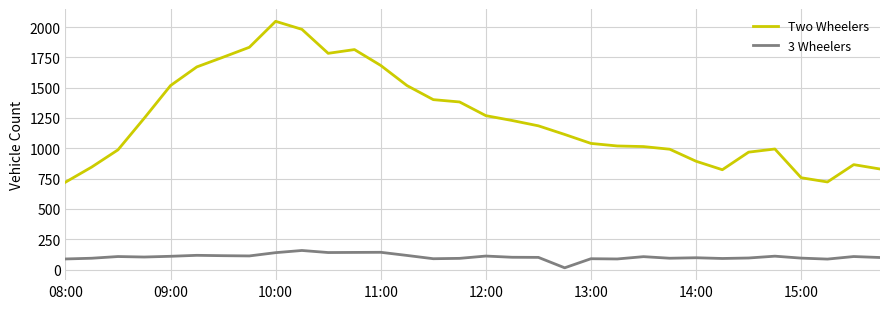

Which series has the largest total across all categories?

Two Wheelers